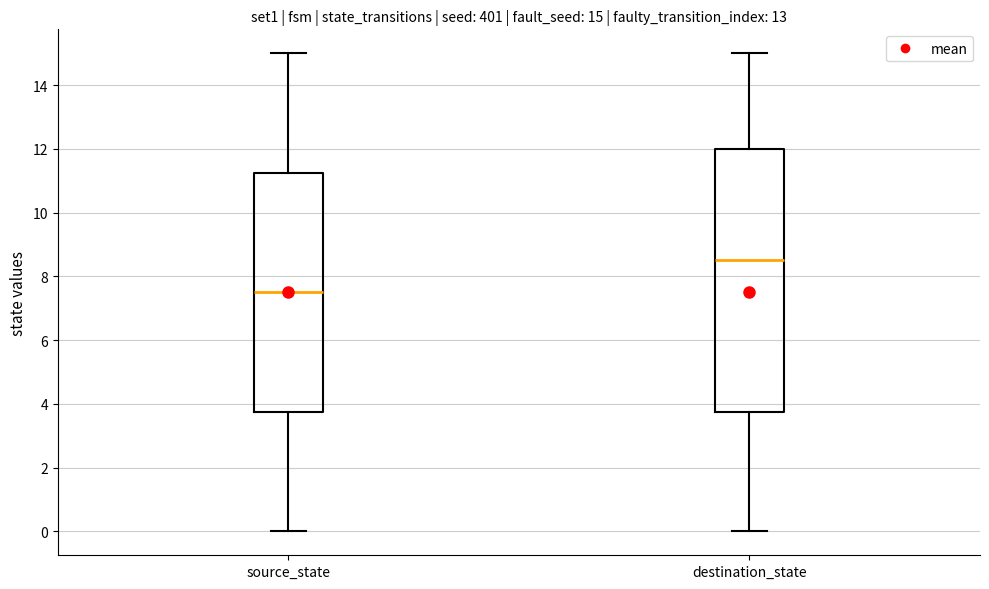

Which box is the tallest, from its lower edge to its upper edge?

destination_state